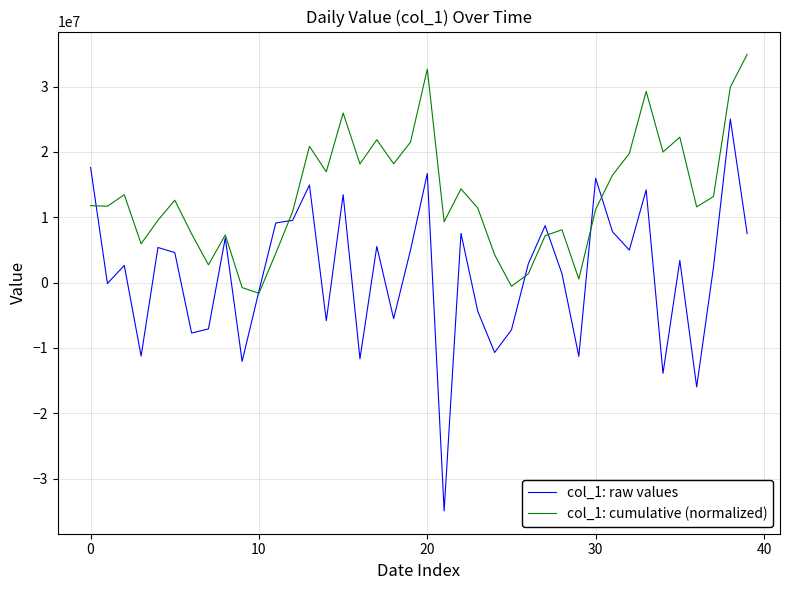

Which series has the largest total across all categories?

col_1: cumulative (normalized)